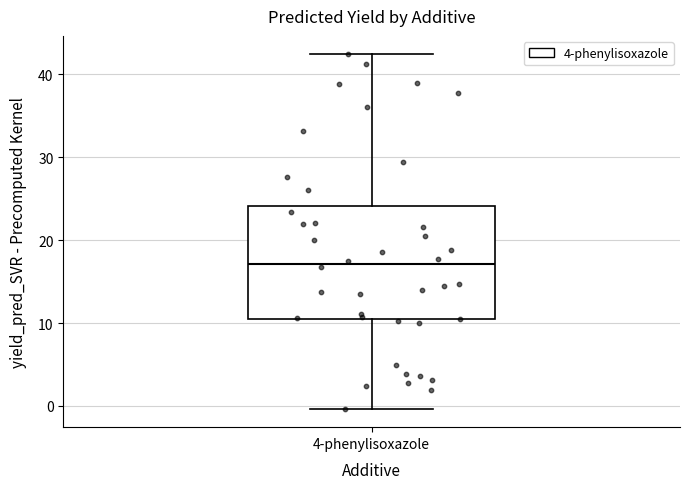

Transcribe this box plot: give where the median line is, the range the box spans, and where the two whiskers end, as read against the y-axis. The values are not printed on the chart, so give them approximately, as read against the axis.

median 17, box 10 to 24, whiskers 0 to 43